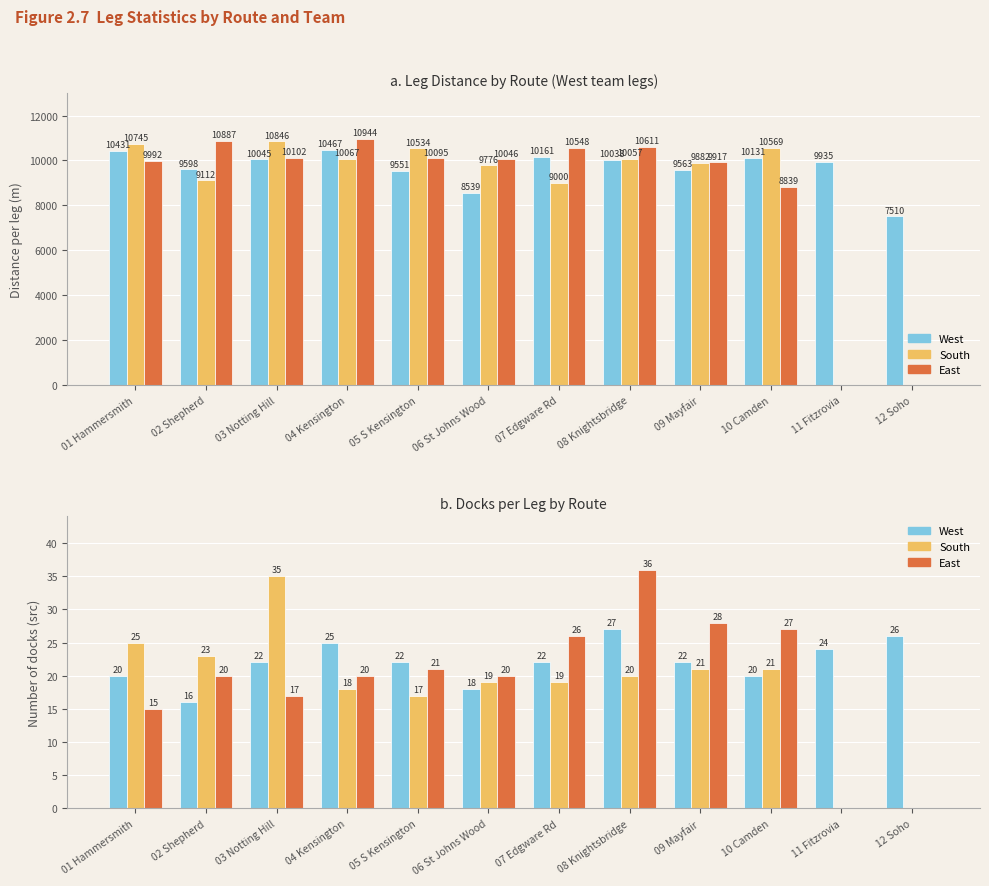

Which series changed the most between 02 Shepherd and 10 Camden?

East